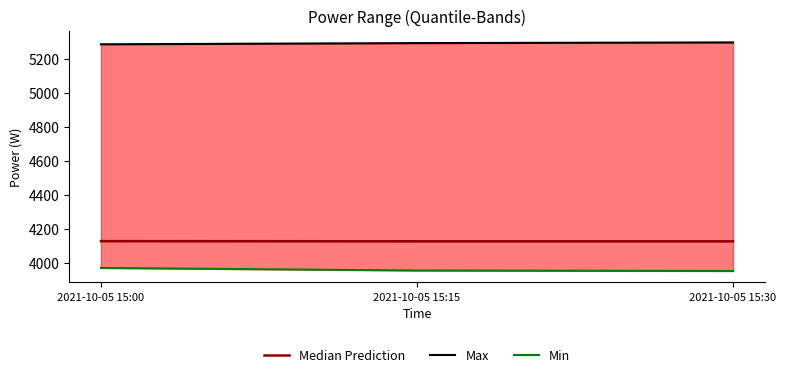

The Max series shows 5292 at 2021-10-05 15:15. True or false?

True